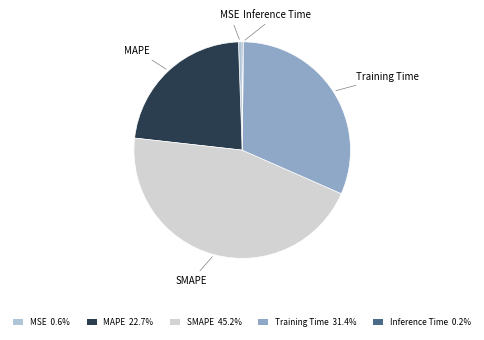

Do MSE and SMAPE together represent more than half of the pie?

No